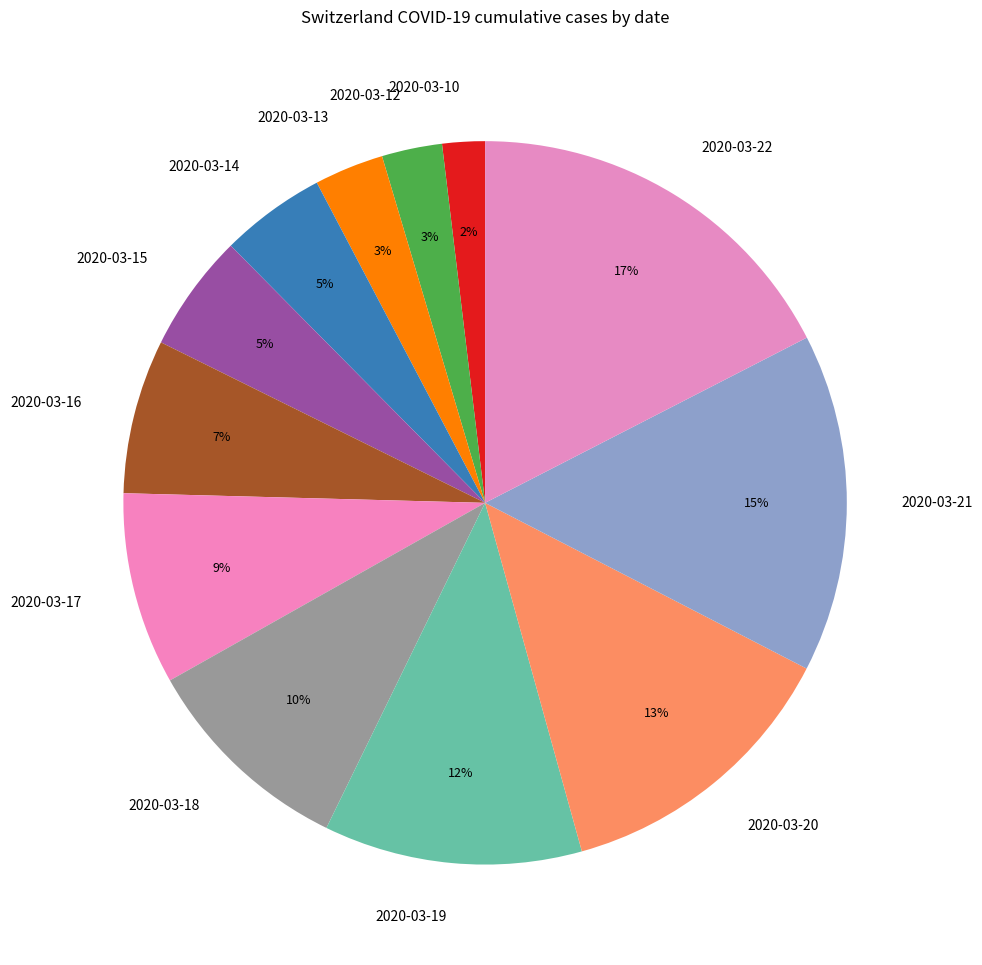

Is it true that 2020-03-12 is 9% of the pie?

False